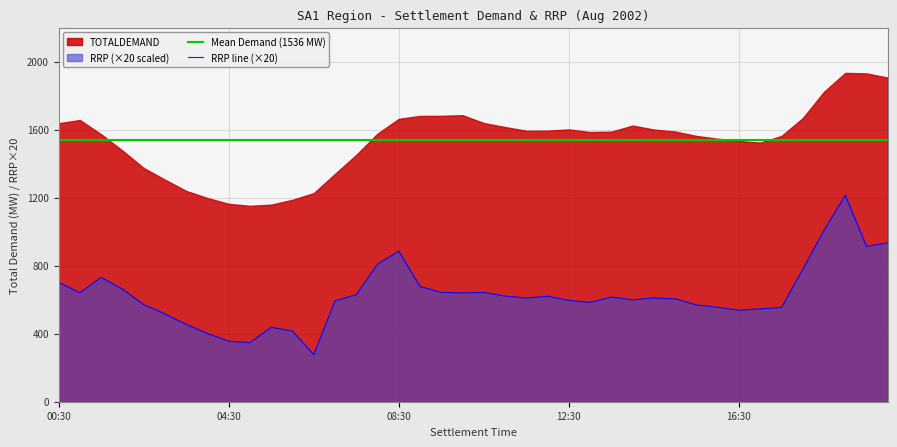

Which has a higher value, 07:30 or 03:00?

07:30